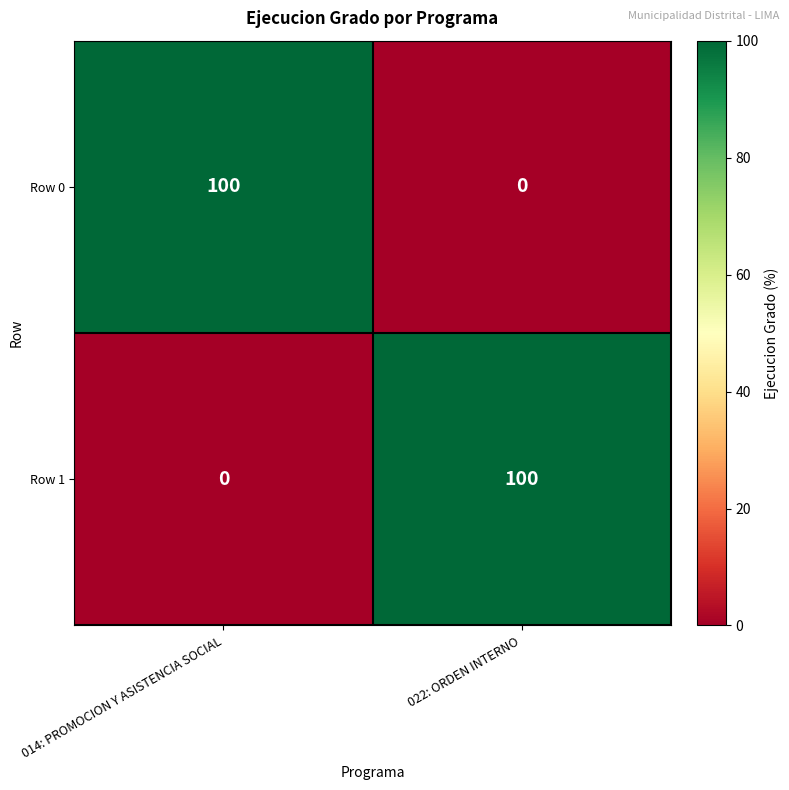

Is the value of Row 0 at 022: ORDEN INTERNO greater than the value of Row 1 at 022: ORDEN INTERNO?

No